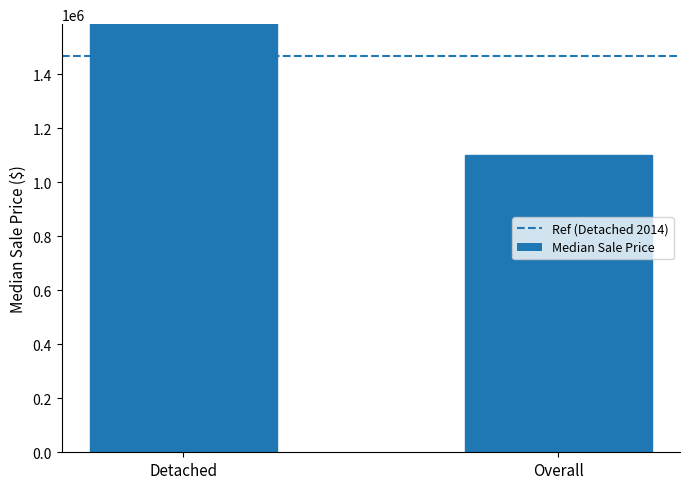

Reading right to left, what are all the values shown in this chart?

Ref (Detached 2014): 1467500	1467500
Median Sale Price: 1100000	1700000